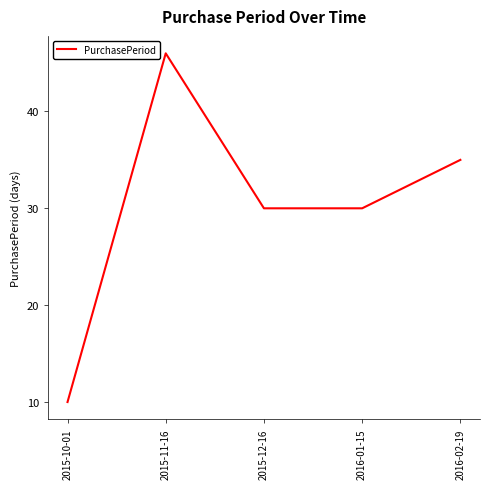

At which category does the chart reach its peak across all series?

2015-11-16